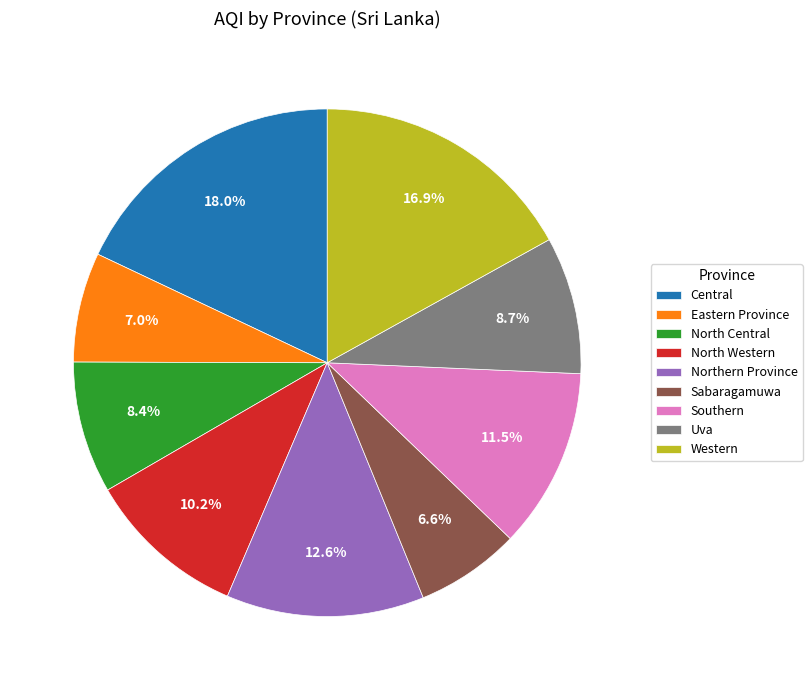

What percentage is NOT represented by Southern?

88.5%